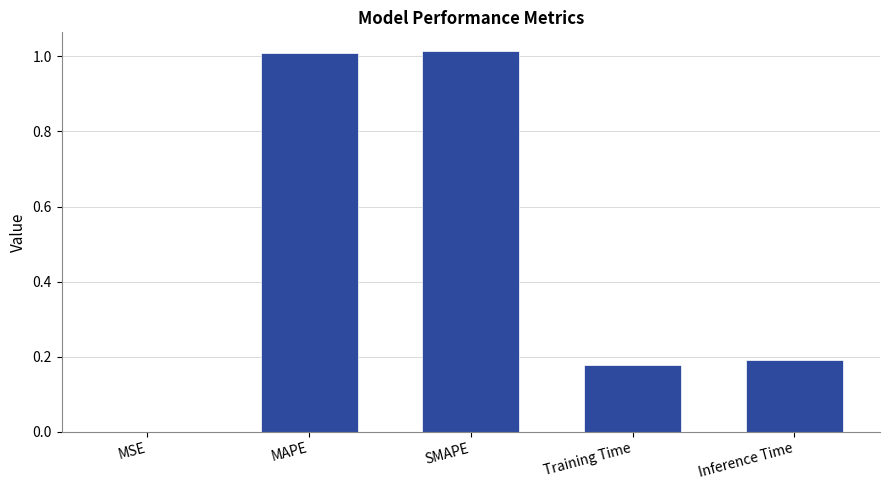

The chart shows a value of 0.3 at Training Time. True or false?

False